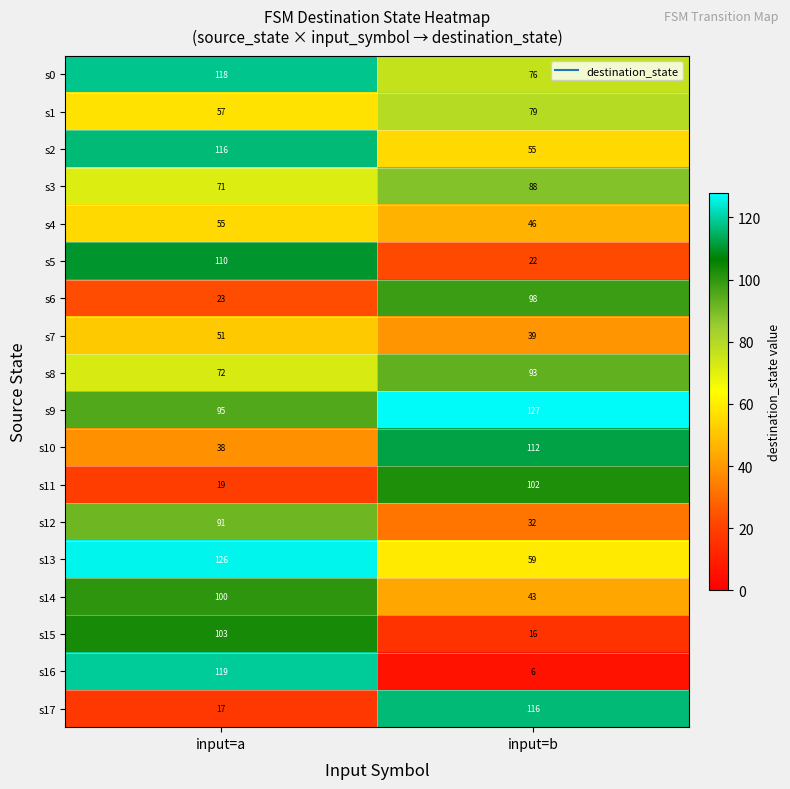

What is the spread (max minus min) of values at input=a?

109